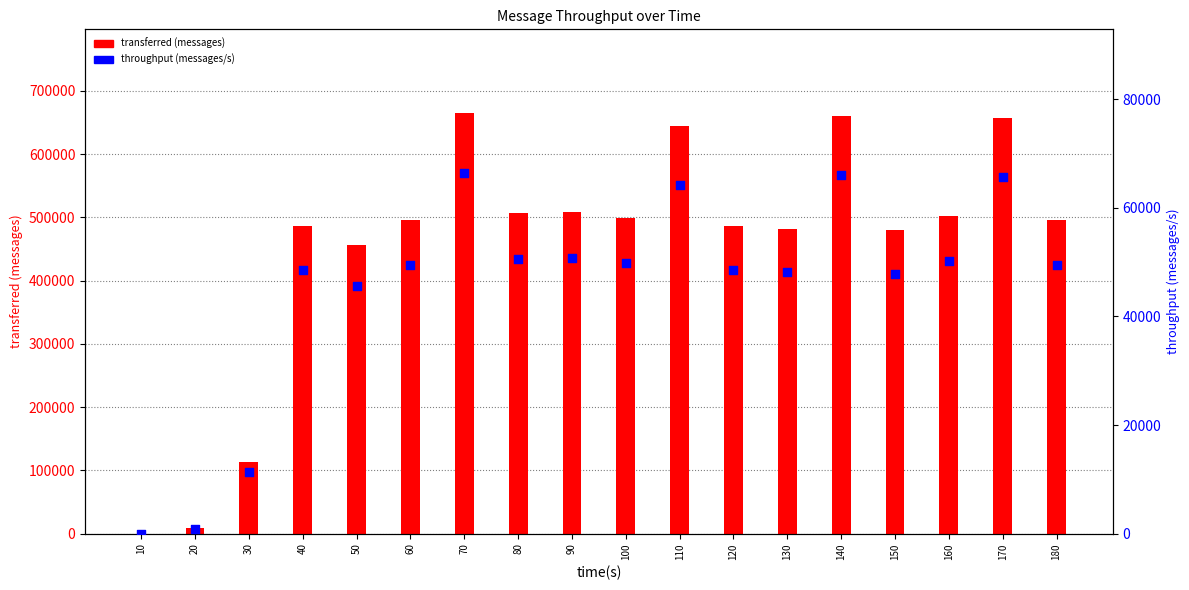

At which category is the sum across all series the highest?

70